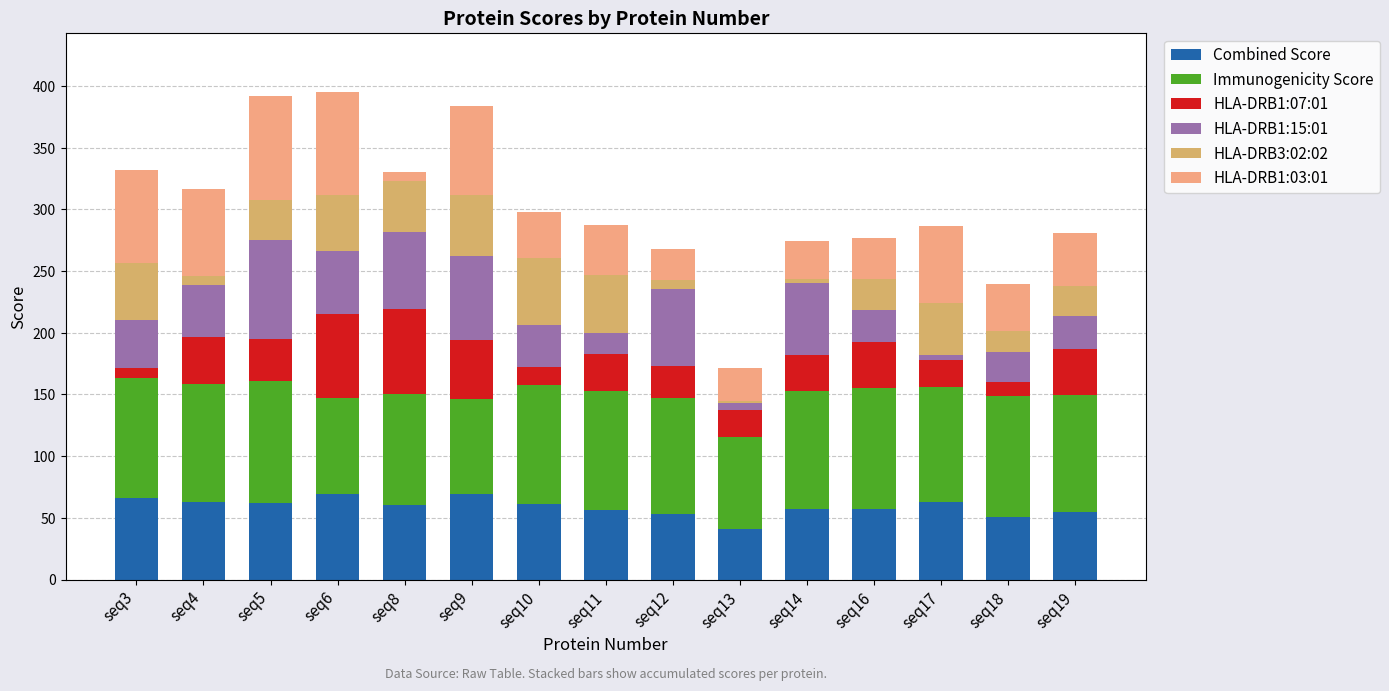

Is it true that HLA-DRB3:02:02 equals 33.0 at seq5?

True